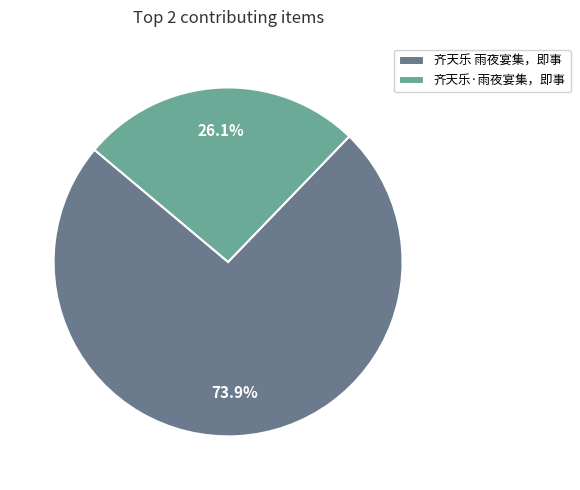

The 齐天乐 雨夜宴集，即事 slice represents 62% of the pie. True or false?

False